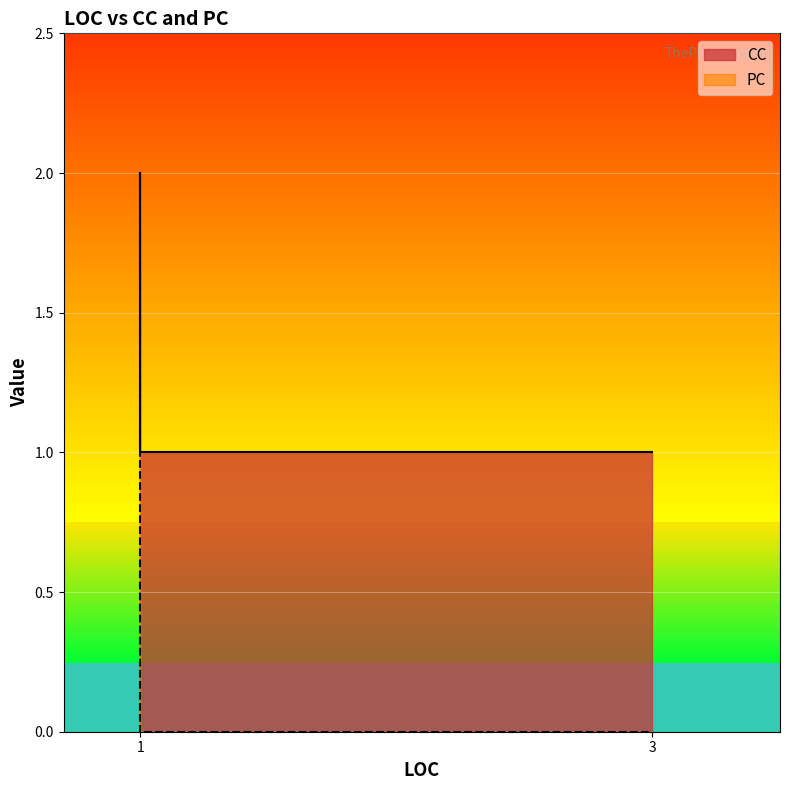

Which category has the lowest value across all series?

1